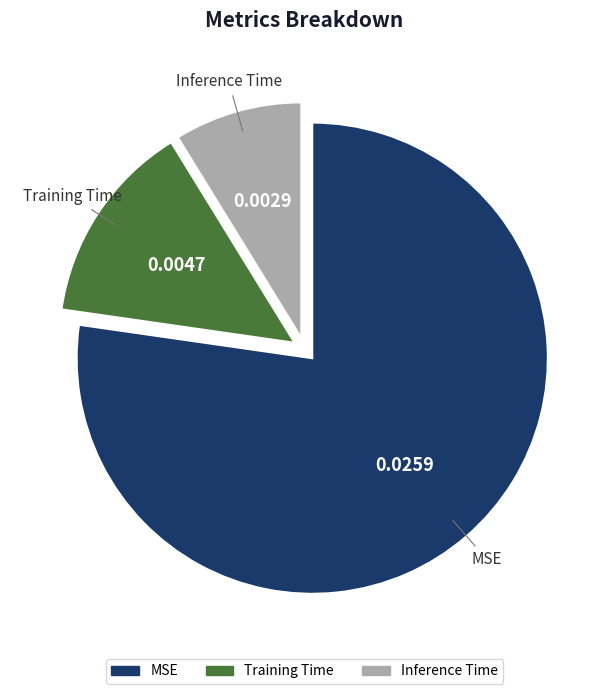

What is the smallest slice in the pie chart?

Inference Time